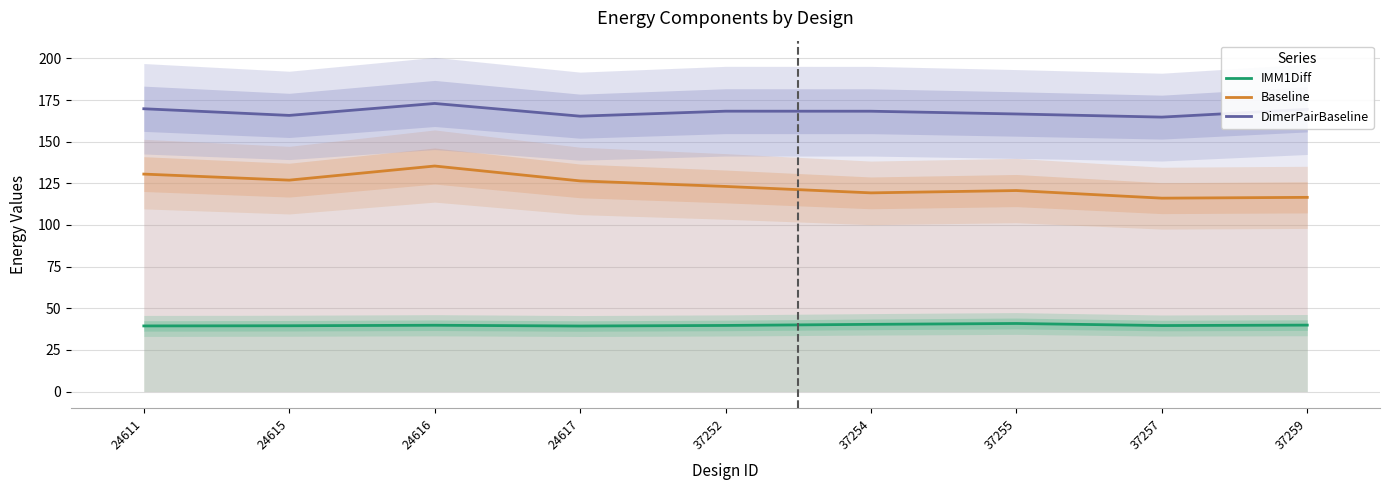

True or false: IMM1Diff and DimerPairBaseline cross at least once.

False